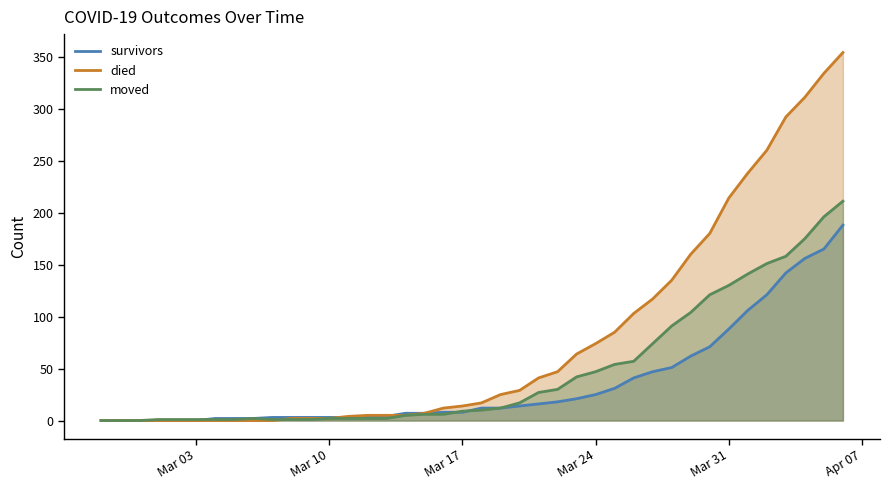

Rank the series by their average value, from highest to lowest.

died, moved, survivors